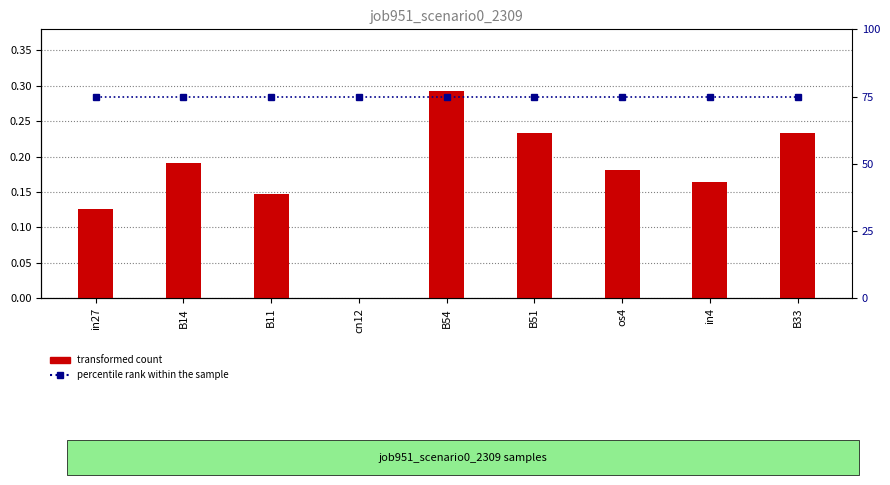

What is the approximate value of percentile rank within the sample at B51?

75.0